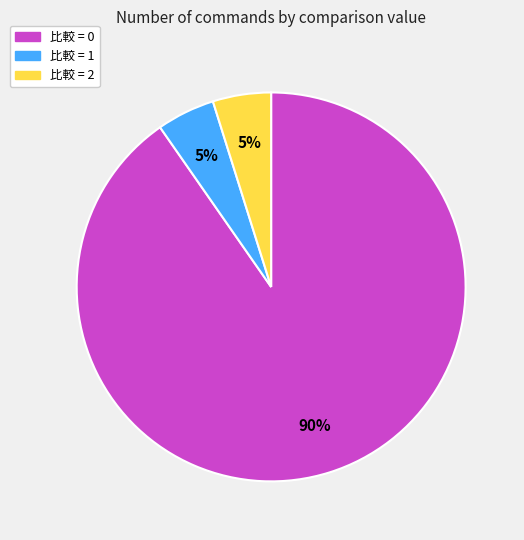

Is there a majority slice in this chart?

Yes